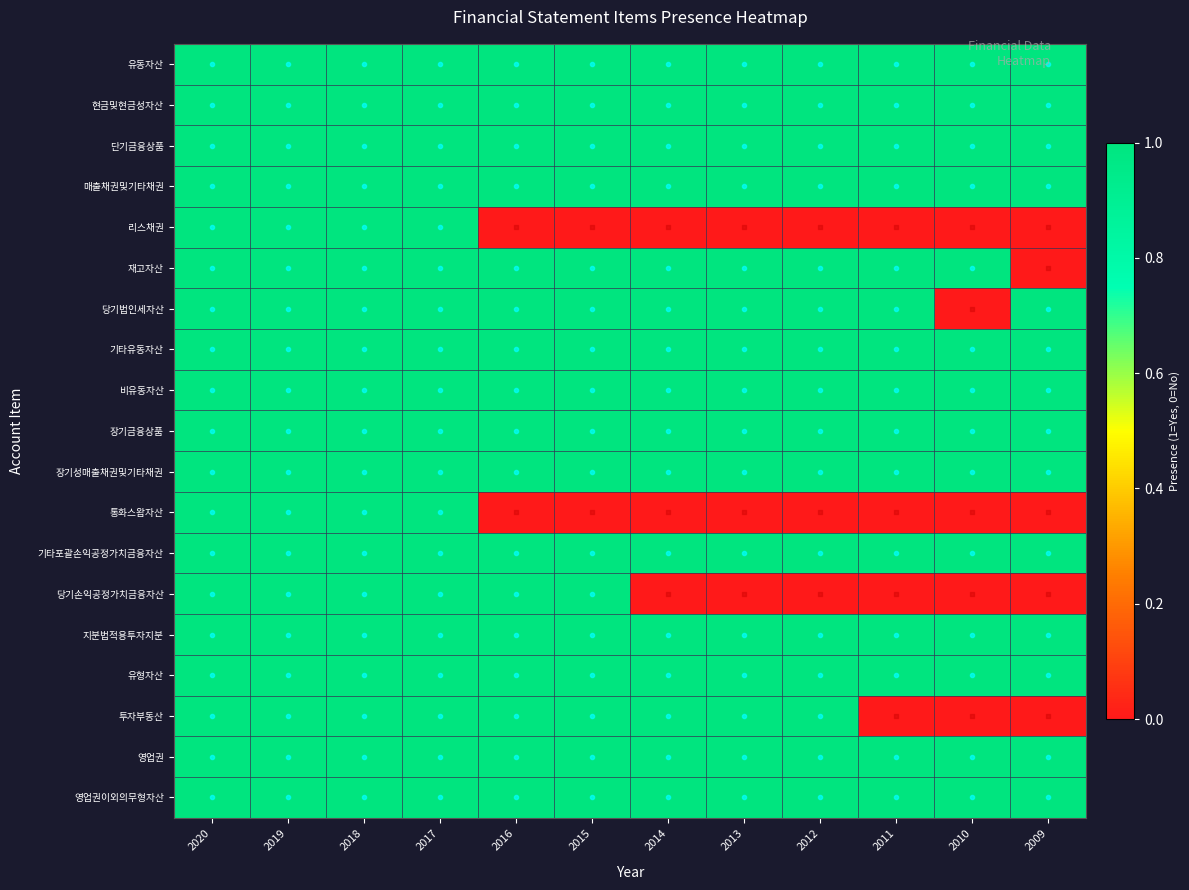

At how many categories does at least one series exceed 0?

12